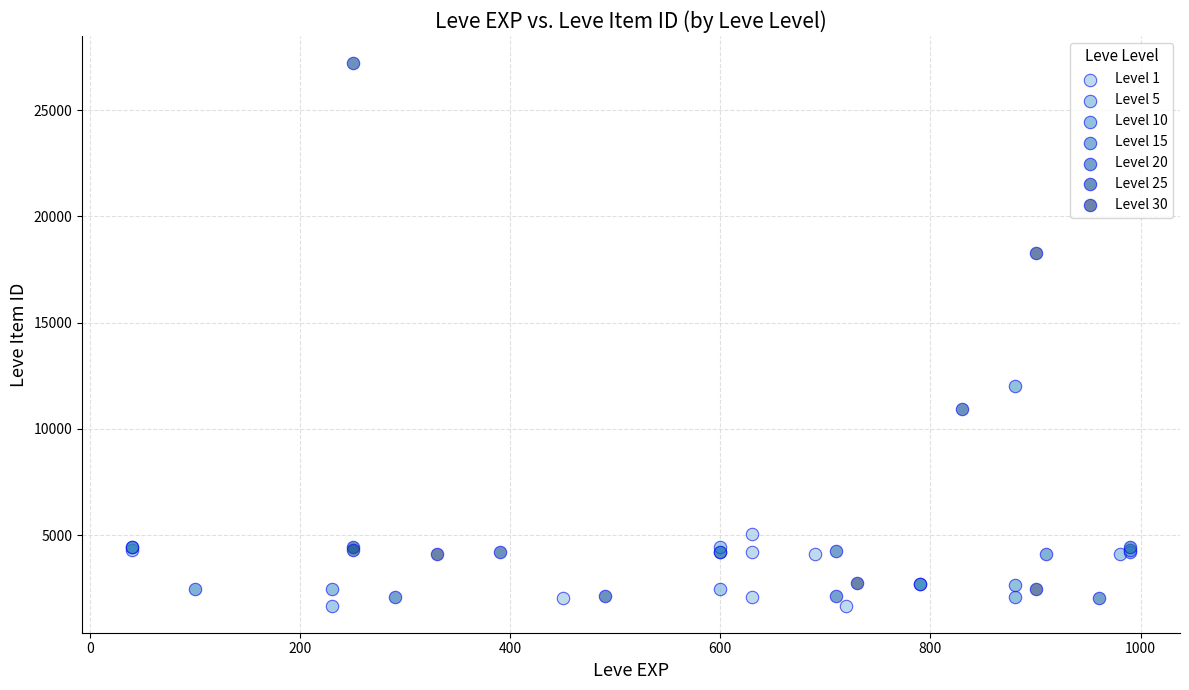

Which series has the widest spread of Y values?

Level 25